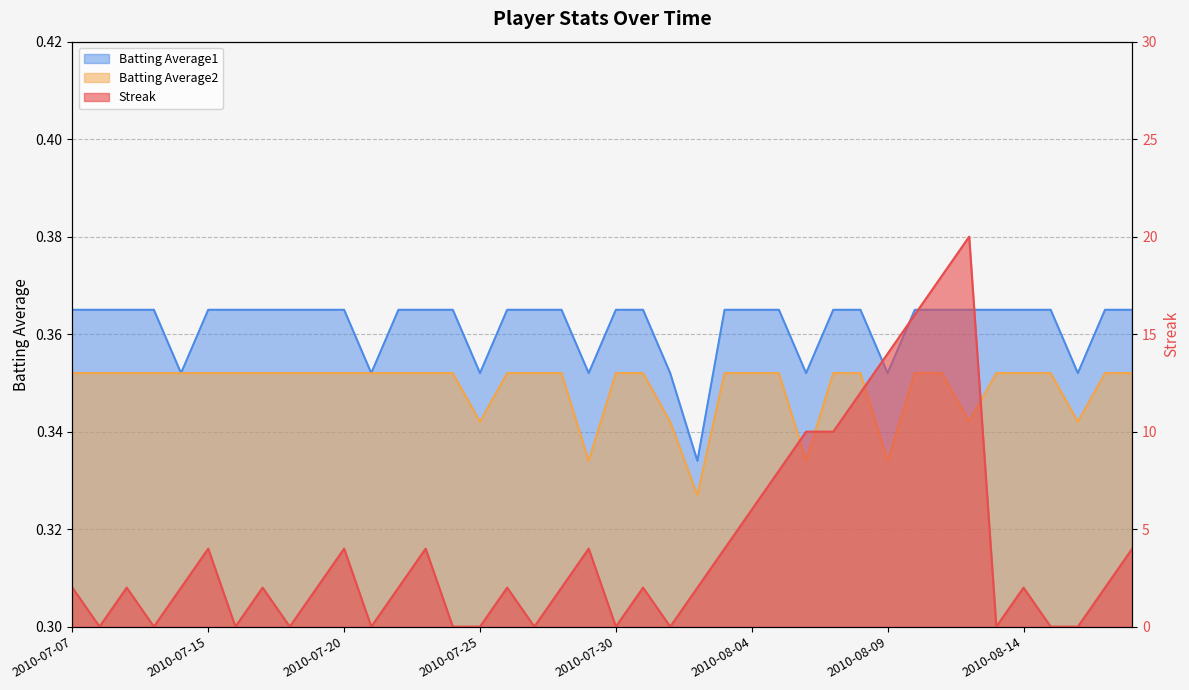

Count the Batting Average2 values in the range 0 to 1.

40